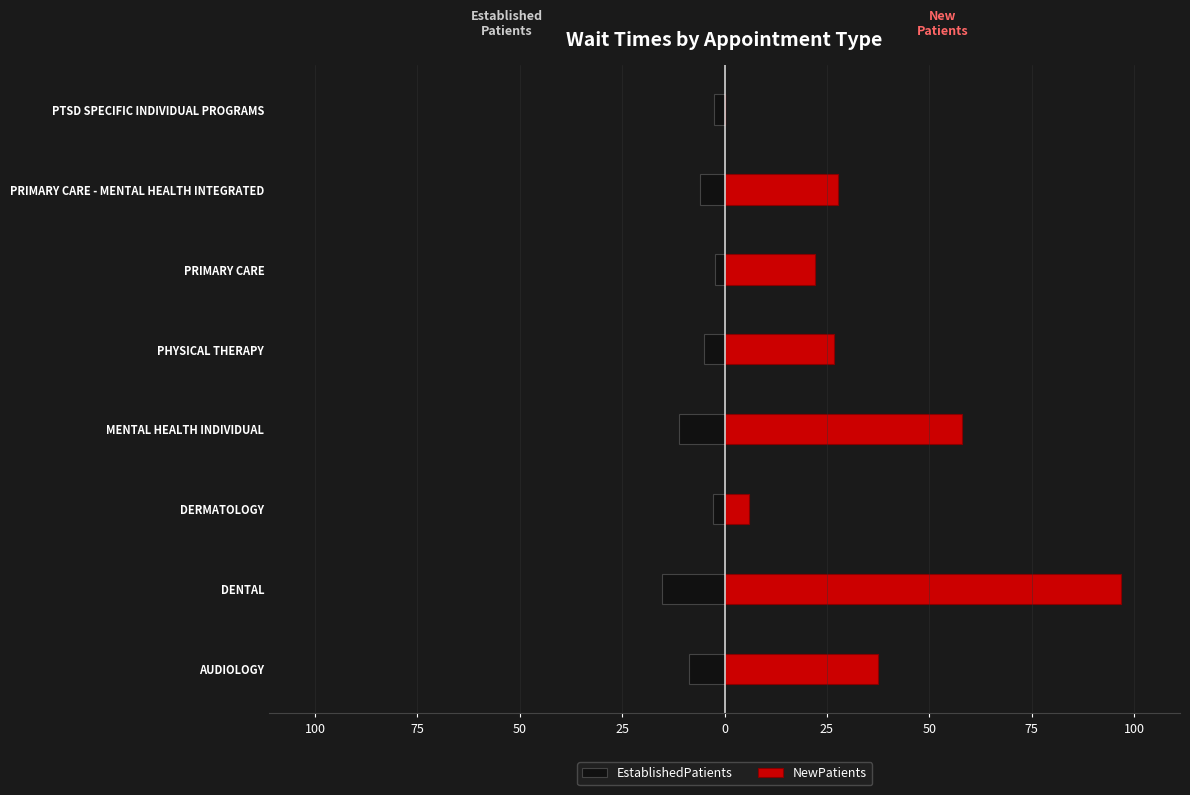

What is the difference between the highest and lowest values at PRIMARY CARE?

24.5